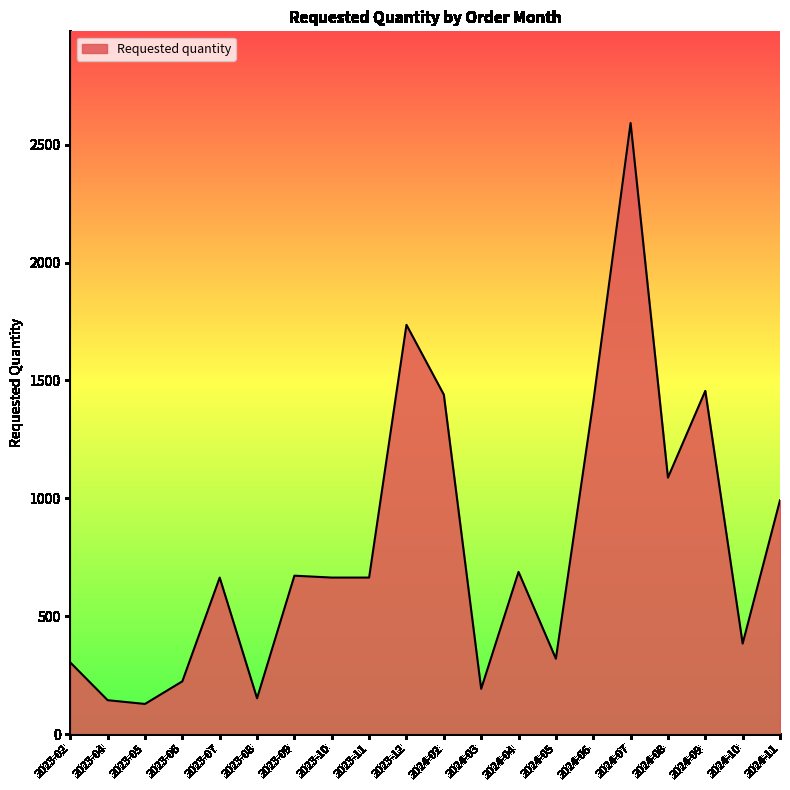

The value at 2023-09 is 672. True or false?

True